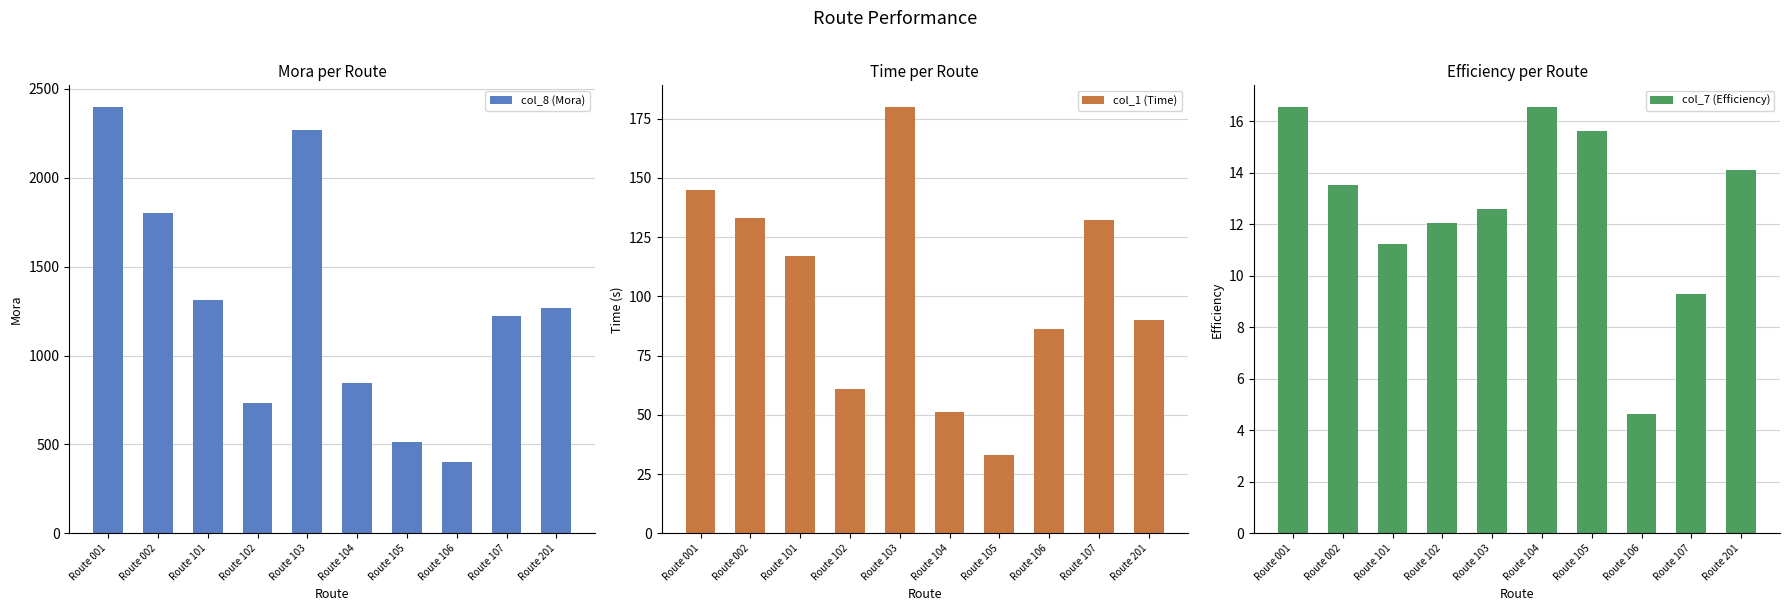

Is the value of col_1 (Time) at Route 101 greater than the value of col_8 (Mora) at Route 107?

No